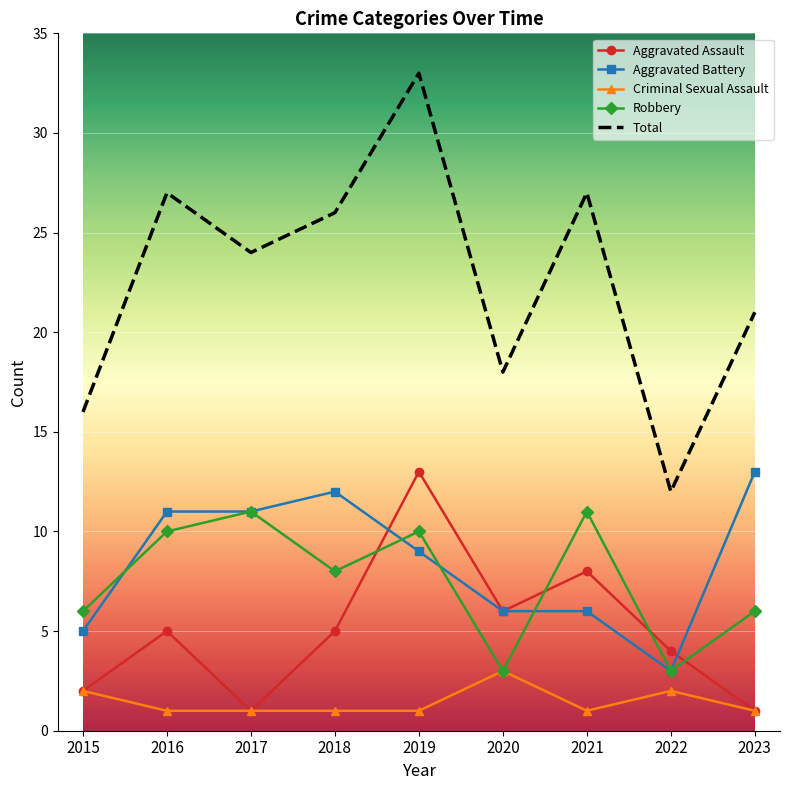

The value of Aggravated Battery at 2020 is 1. True or false?

False